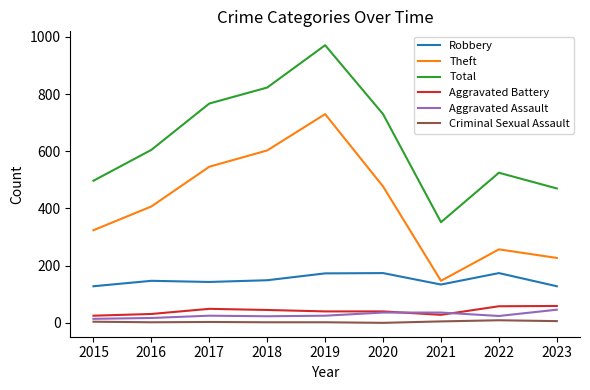

Which series has the largest total across all categories?

Total